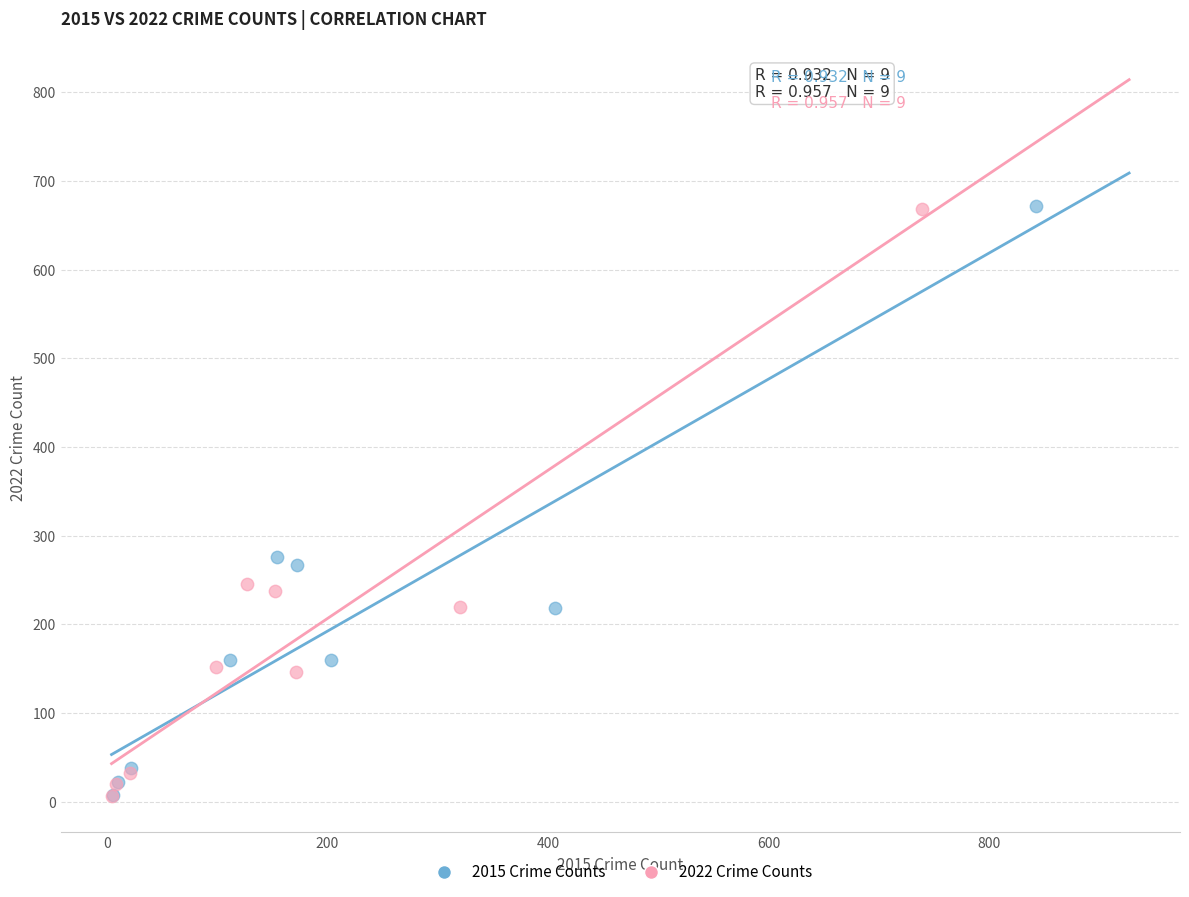

Which series has the largest Y range (max minus min)?

2015 Crime Counts